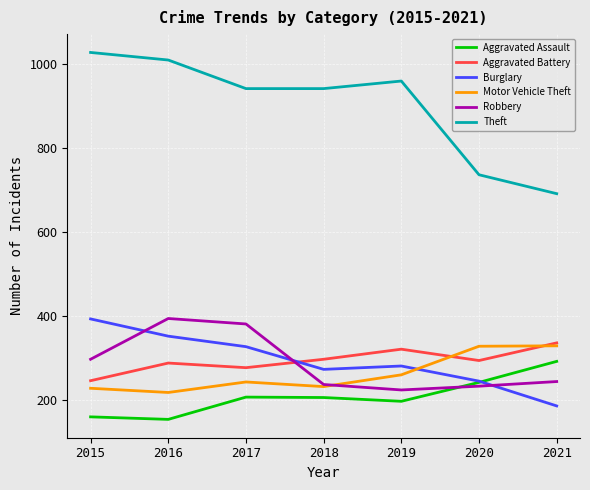

True or false: Aggravated Assault and Motor Vehicle Theft intersect in this chart.

False